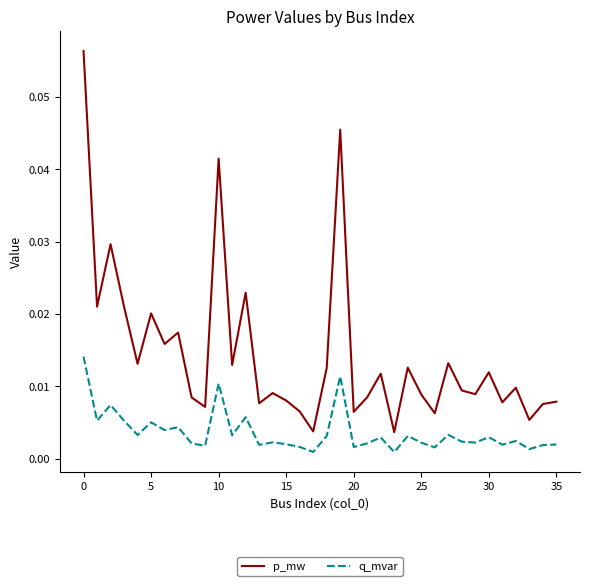

How many categories are shown in the chart?

36